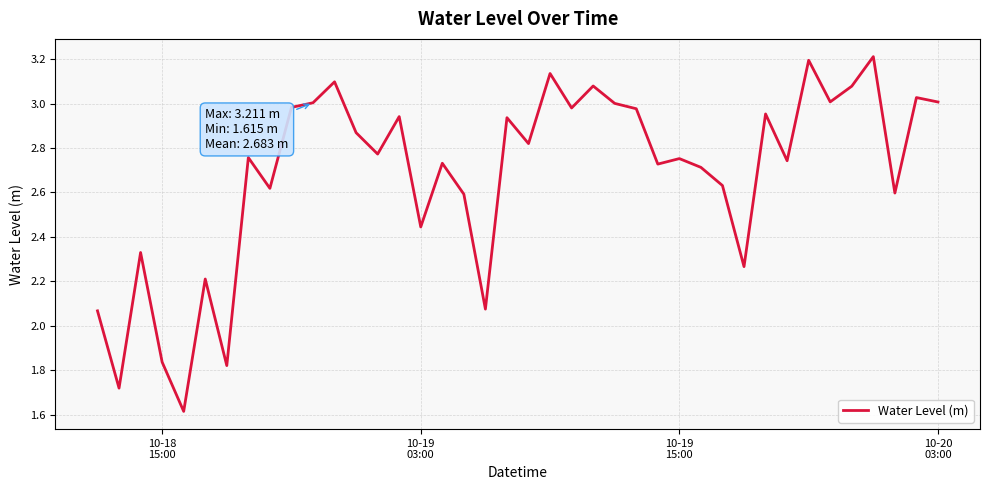

What is the minimum value shown in the chart?

1.6